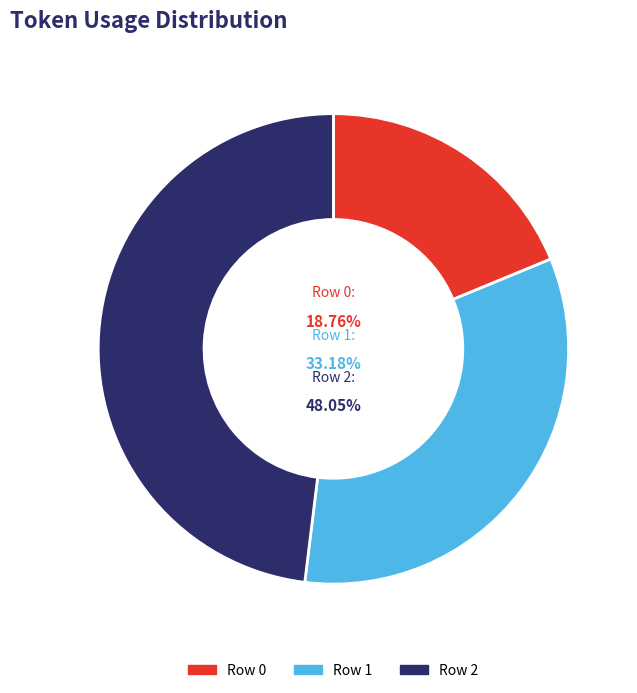

To the nearest percent, what percentage of the pie is 1?

33%